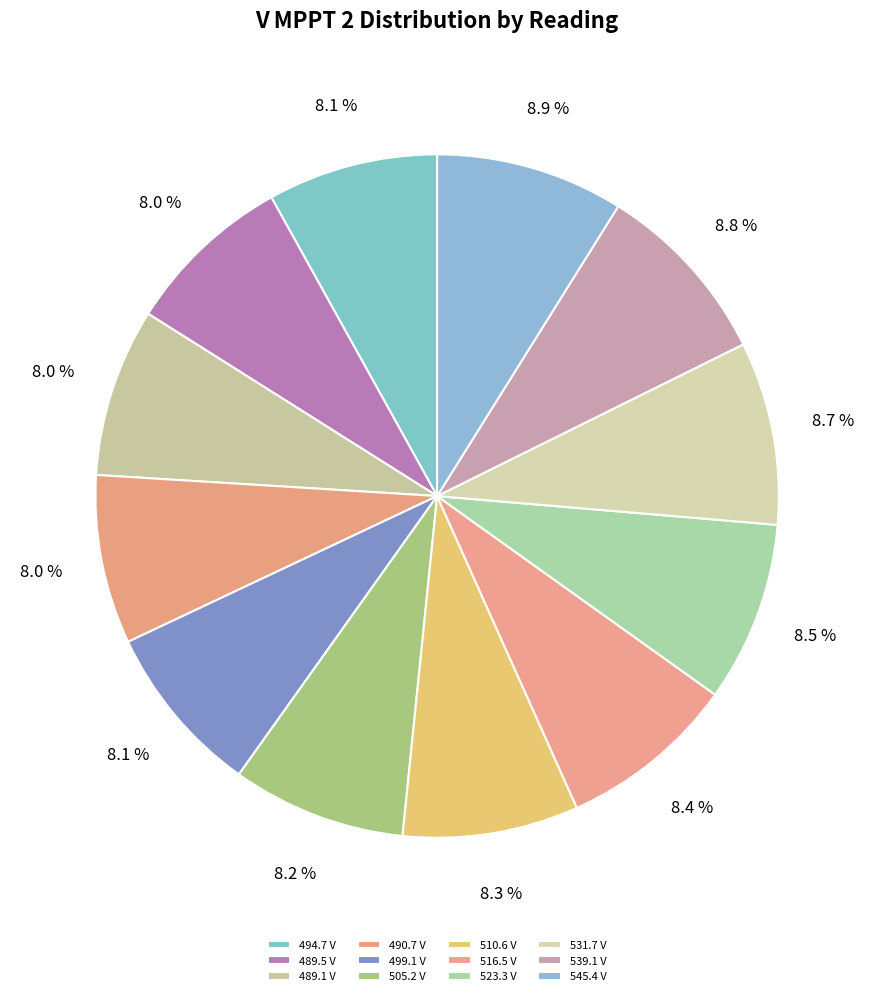

What is the smallest slice in the pie chart?

489.1 V